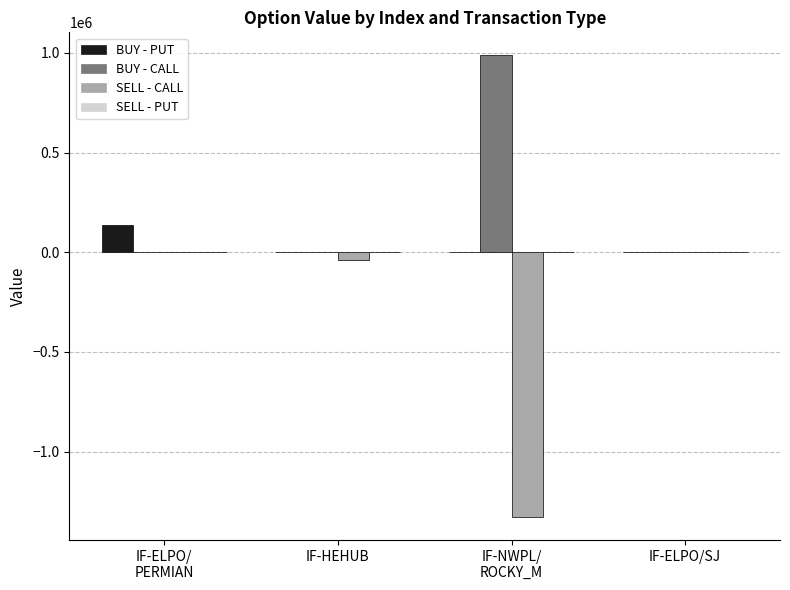

What is the greatest value displayed?

987000.0